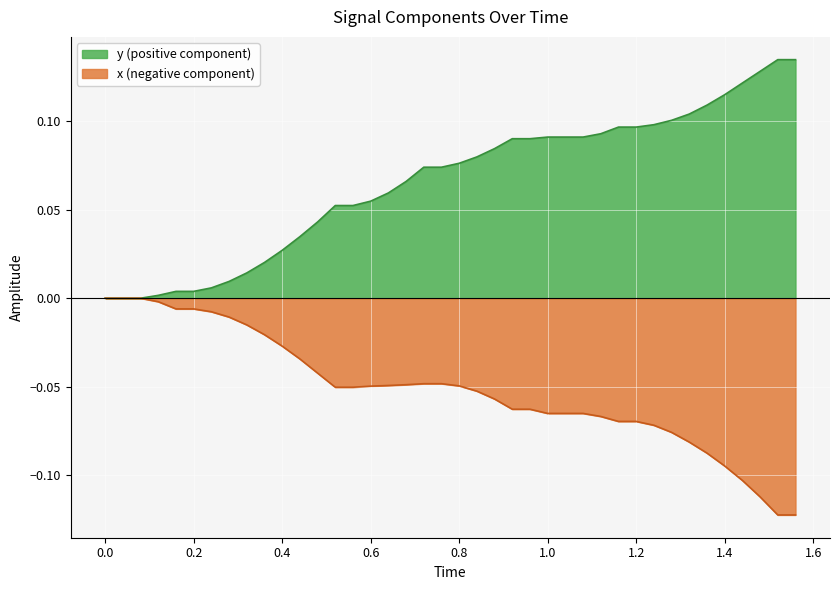

True or false: the data has more than 1 interior local peaks.

False